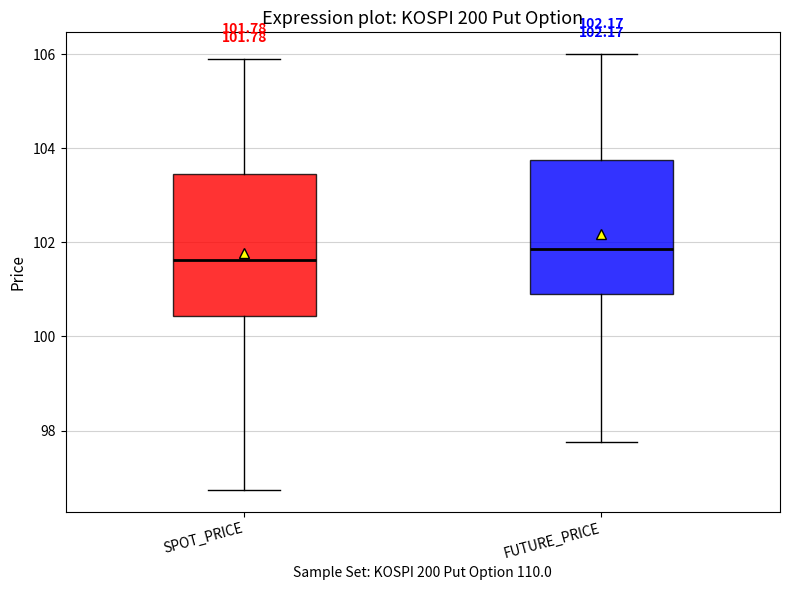

Which box's median line is the highest?

FUTURE_PRICE